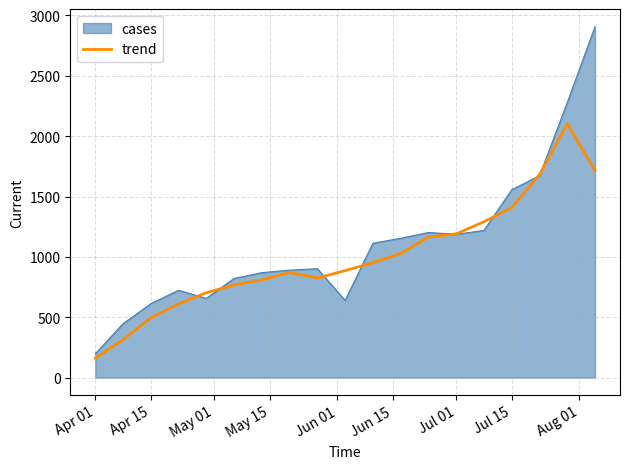

Which series has the largest range (max minus min)?

cases